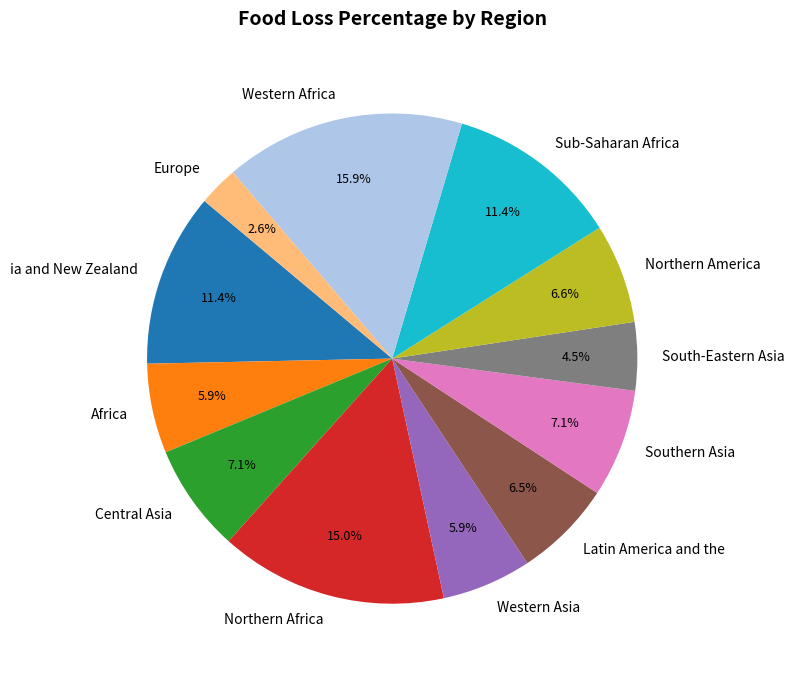

How many segments does this pie chart have?

12